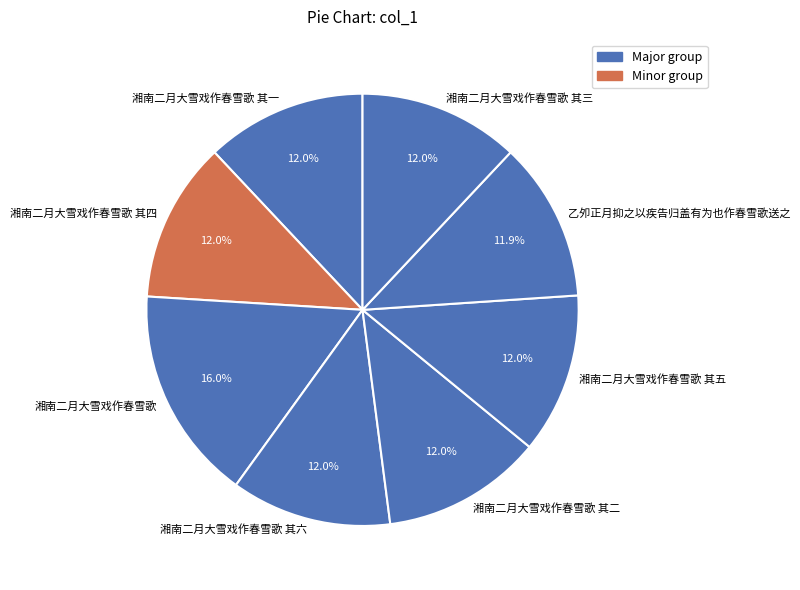

How many slices are in this pie chart?

8